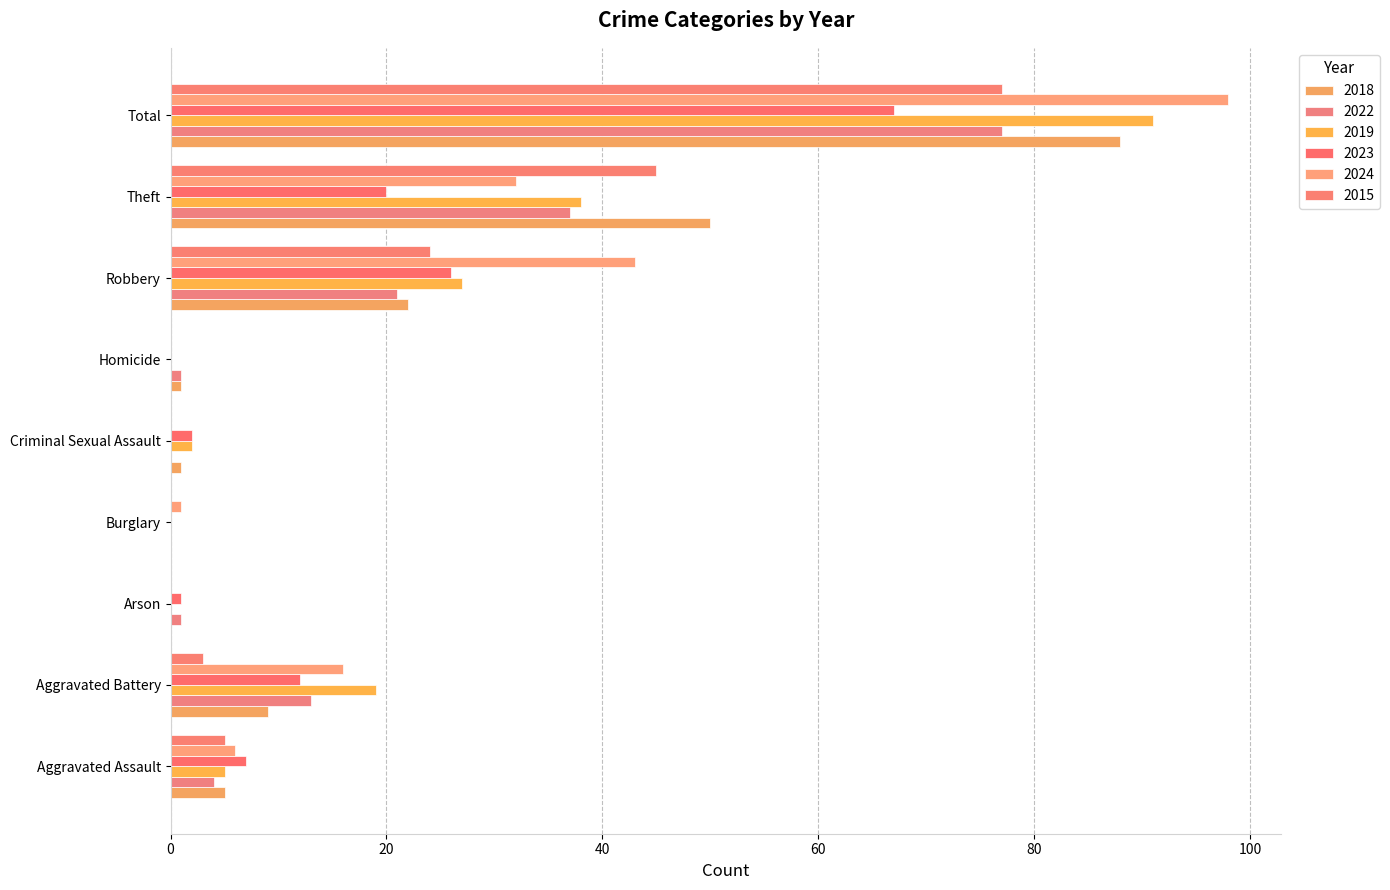

Rank the series by their maximum value, from highest to lowest.

2024, 2019, 2018, 2022, 2015, 2023